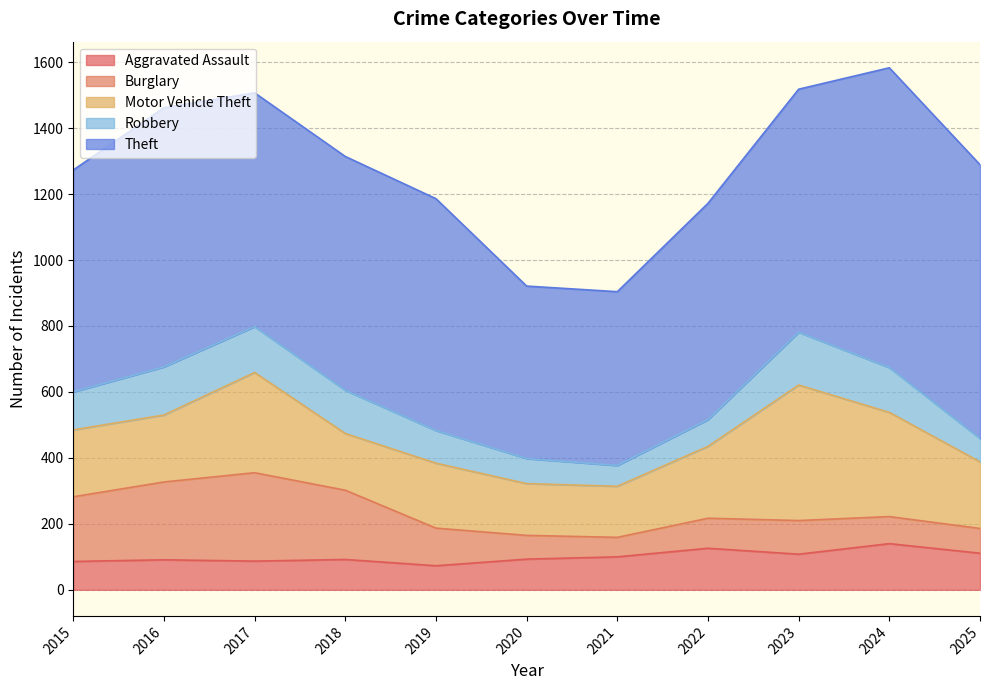

How many data points in Burglary are less than 102?

5